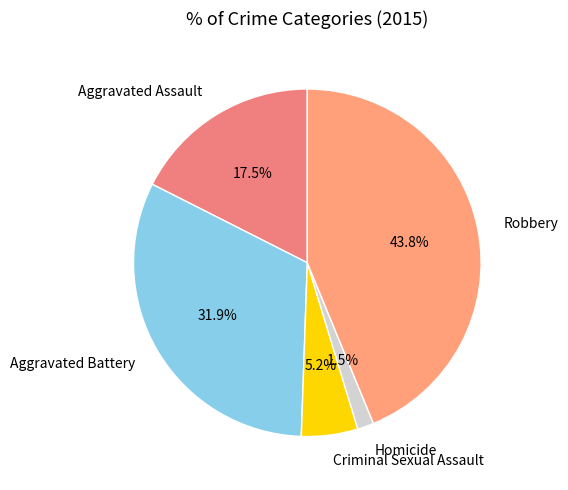

The Aggravated Assault slice represents 12% of the pie. True or false?

False